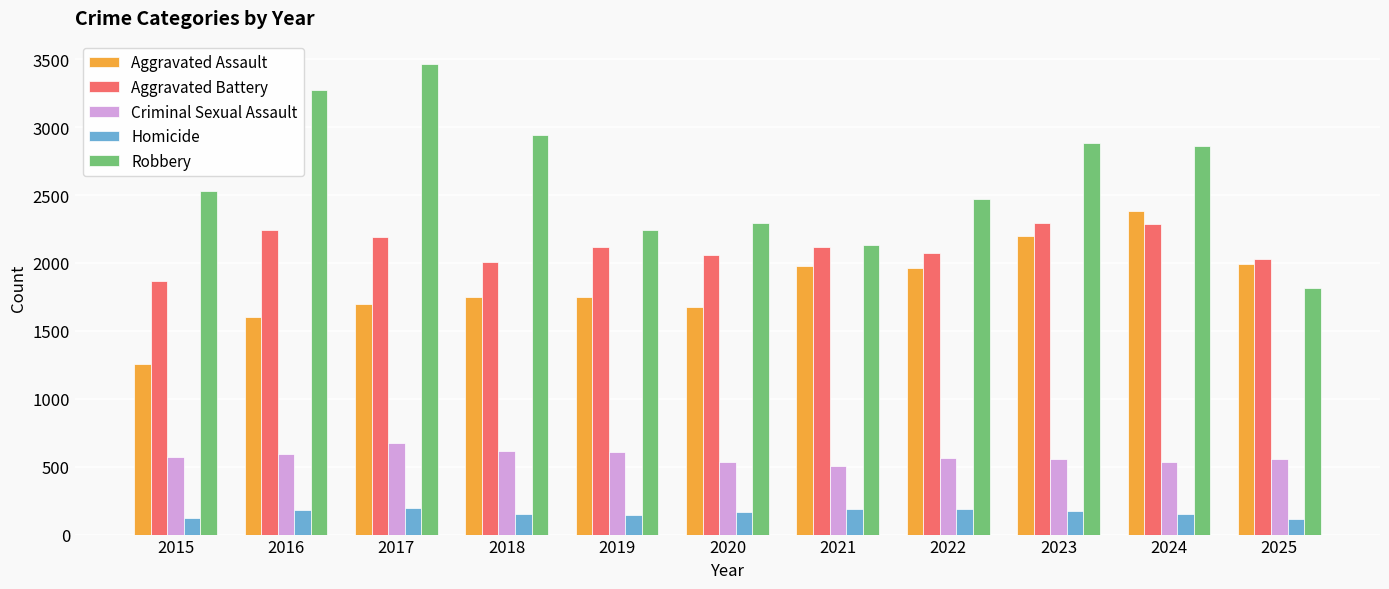

What is the difference between the highest and lowest values at 2022?

2287